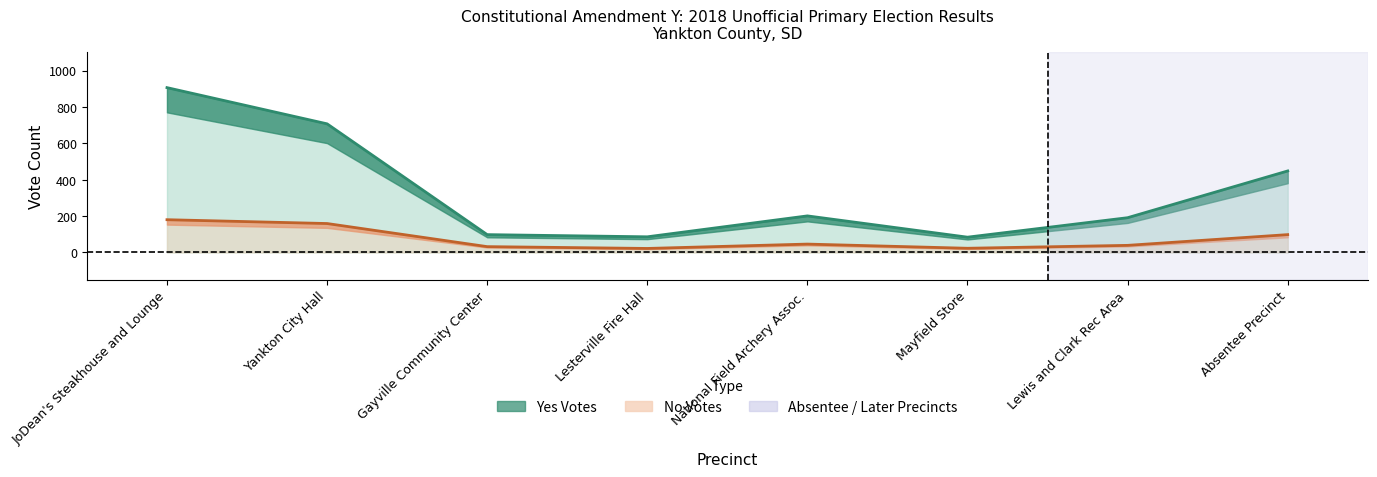

What is the difference between the maximum and second lowest values in the Yes series?

820